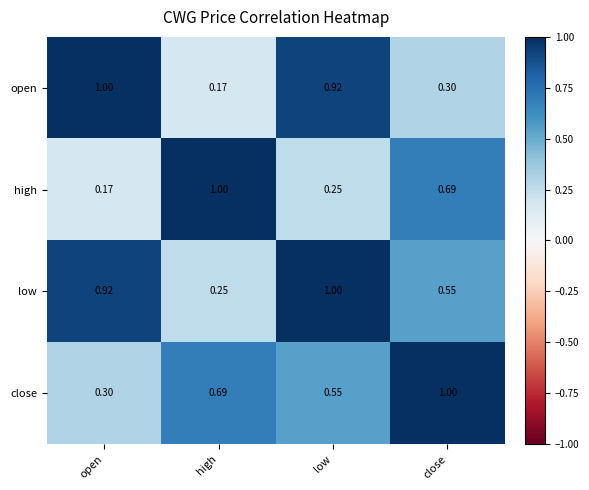

Where is close nearest to the value 0?

open